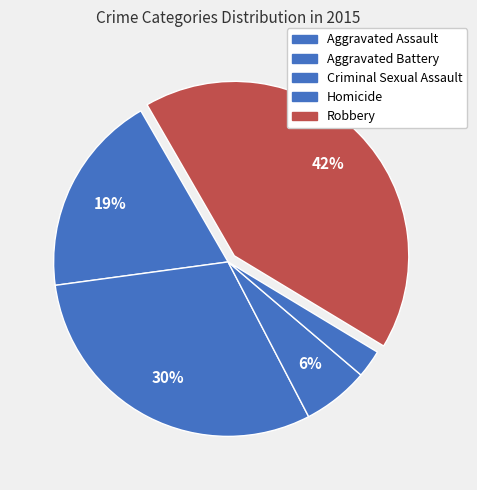

How many segments does this pie chart have?

5